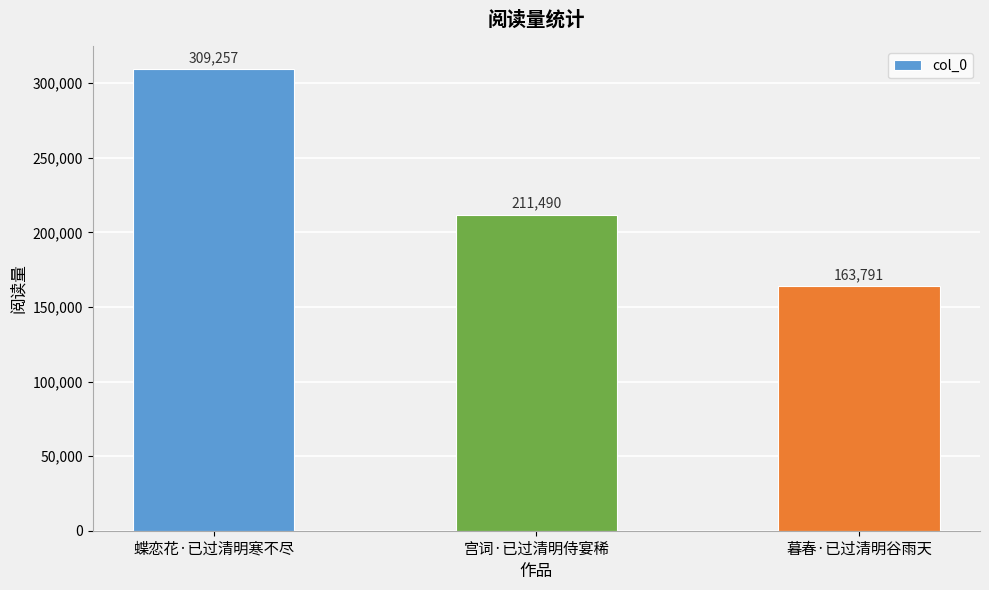

How many bars are there in total?

3